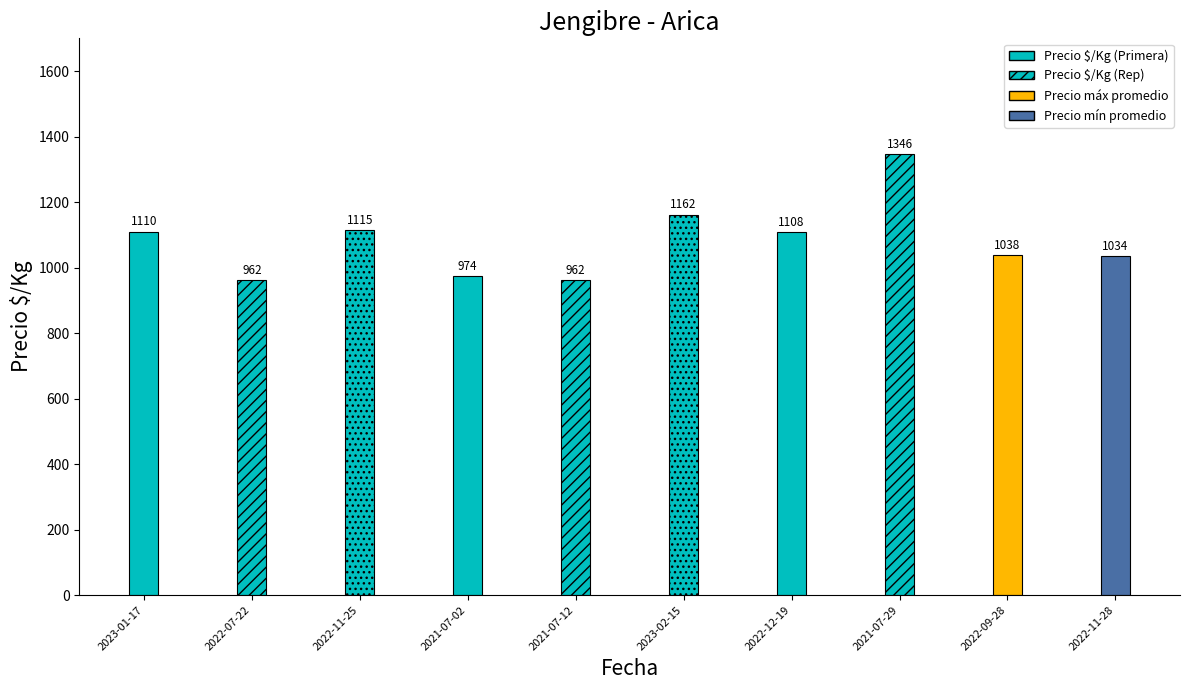

Is it true that the value at 2021-07-29 is 628?

False